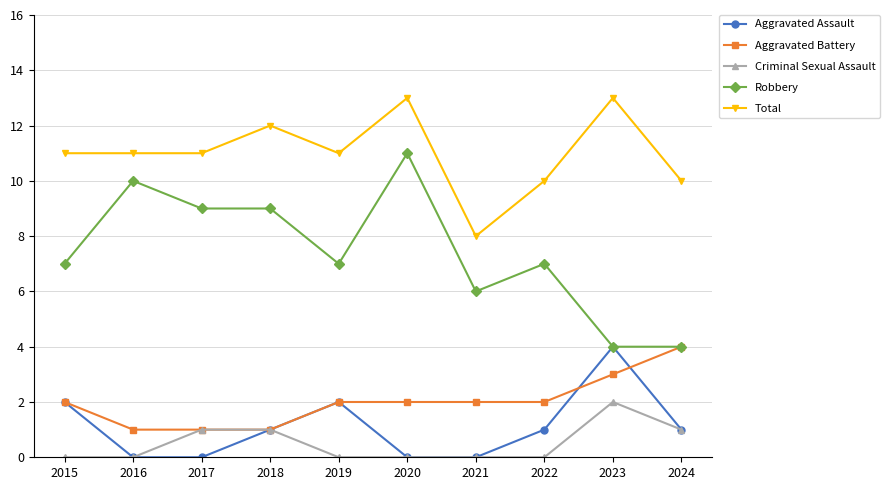

What is the sum of all Aggravated Battery values?

20